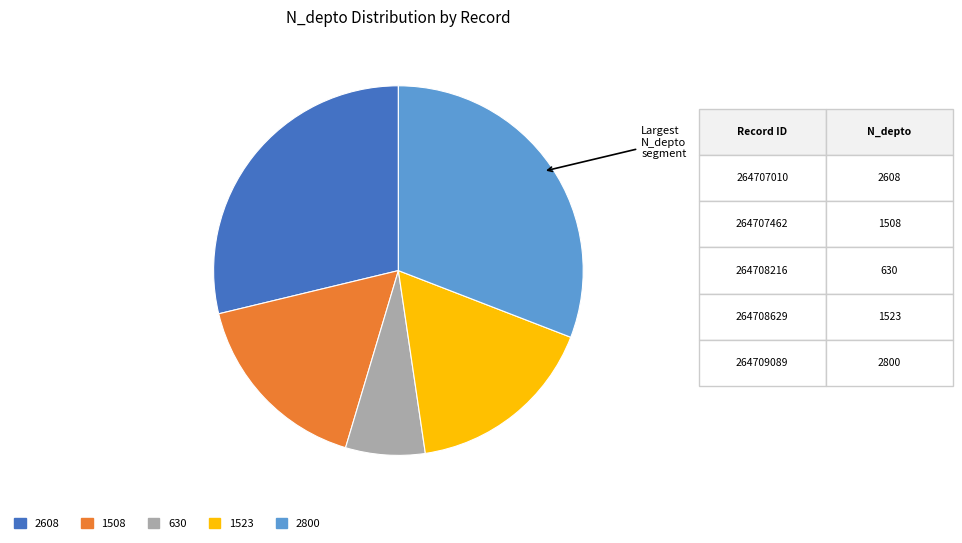

How many segments does this pie chart have?

5